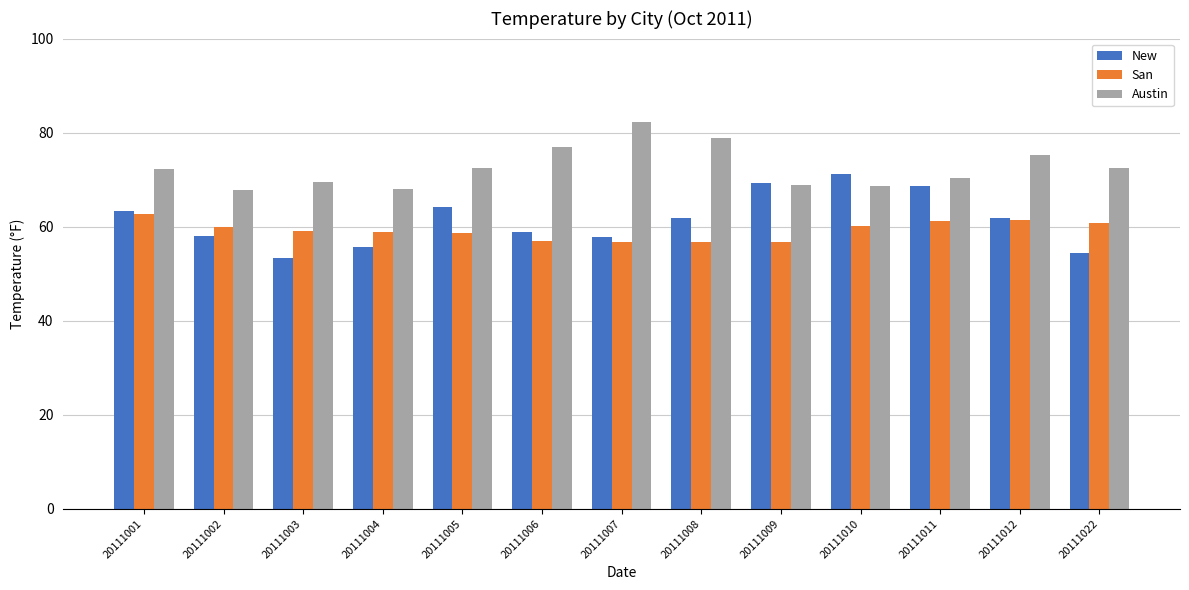

The value of Austin at 20111006 is 48.0. True or false?

False